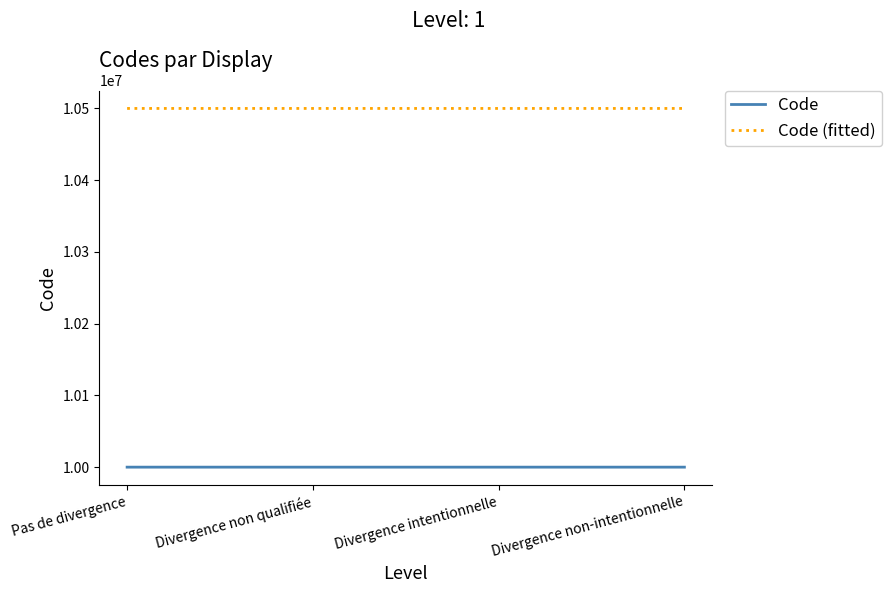

What is the minimum value for Code (fitted)?

10500001